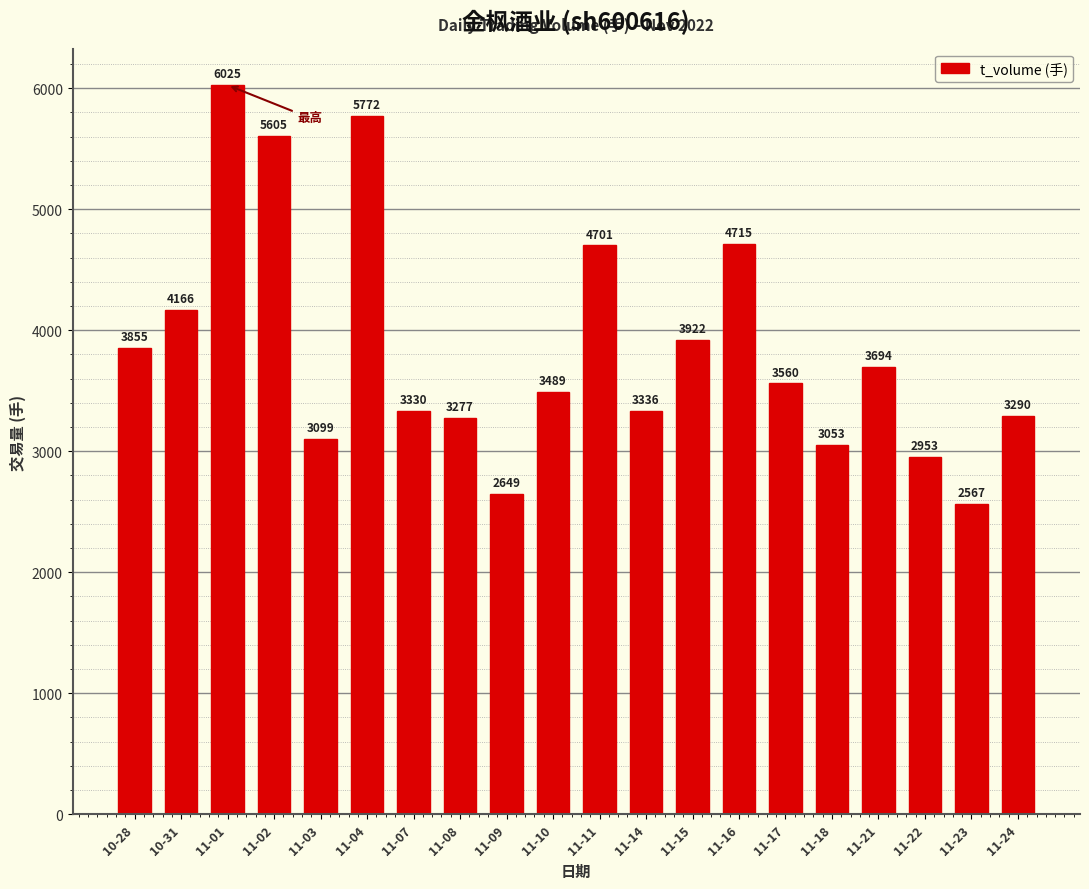

Rank the categories by value from lowest to highest.

11-23, 11-09, 11-22, 11-18, 11-03, 11-08, 11-24, 11-07, 11-14, 11-10, 11-17, 11-21, 10-28, 11-15, 10-31, 11-11, 11-16, 11-02, 11-04, 11-01